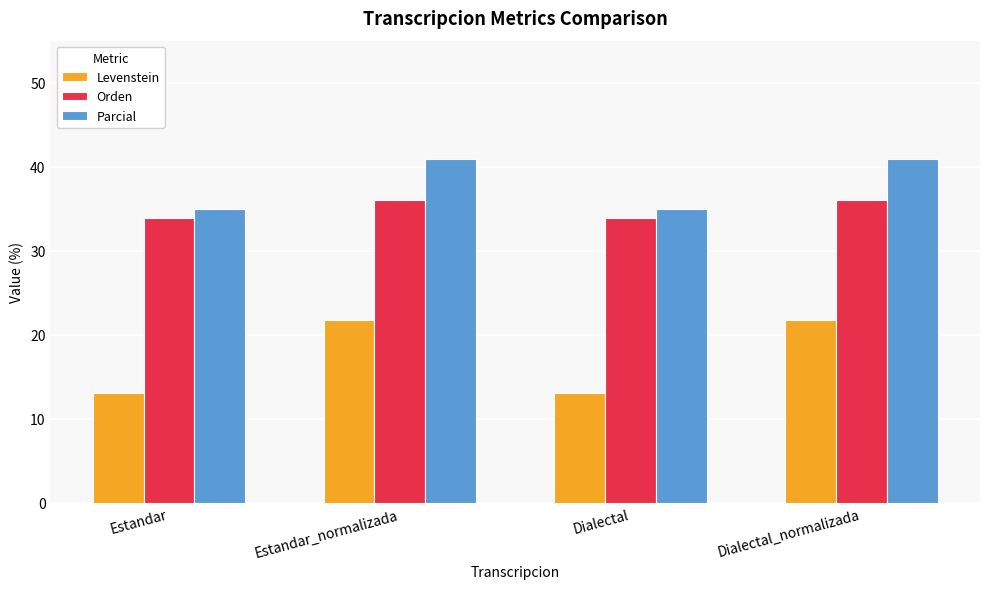

What is the minimum value shown in the chart?

13.1